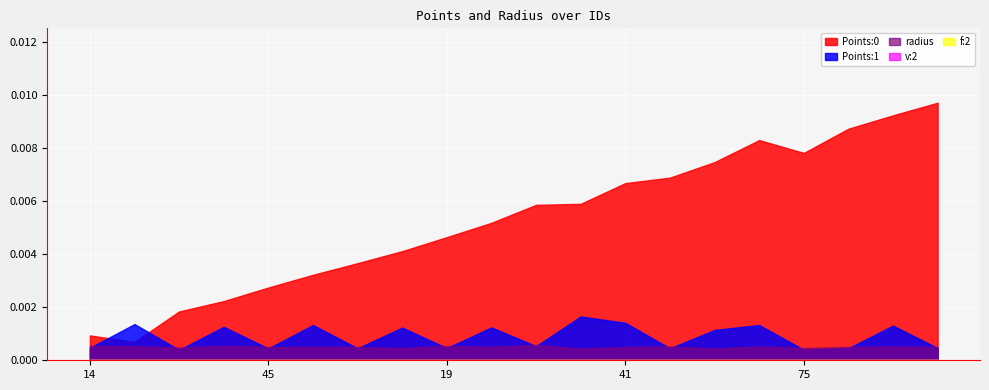

What is the label of the 13th point from the right?

83